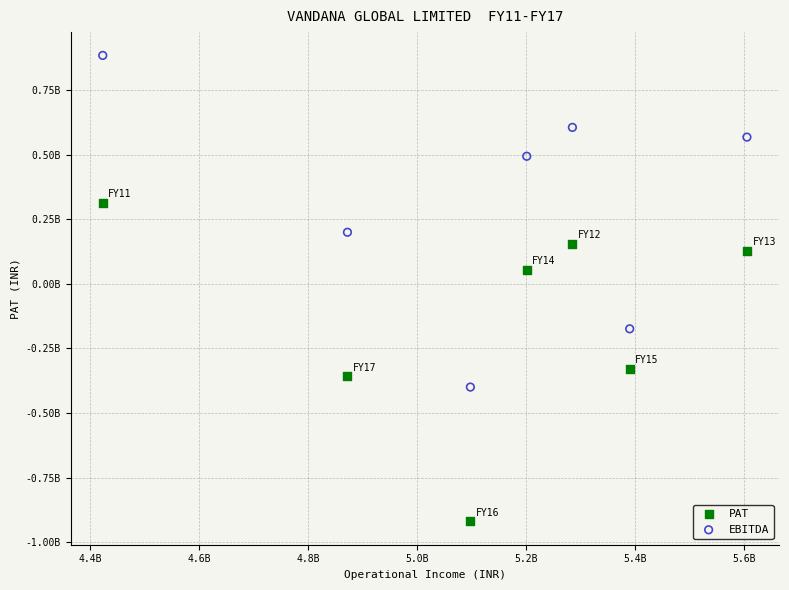

Which series contains the lowest Y value?

PAT